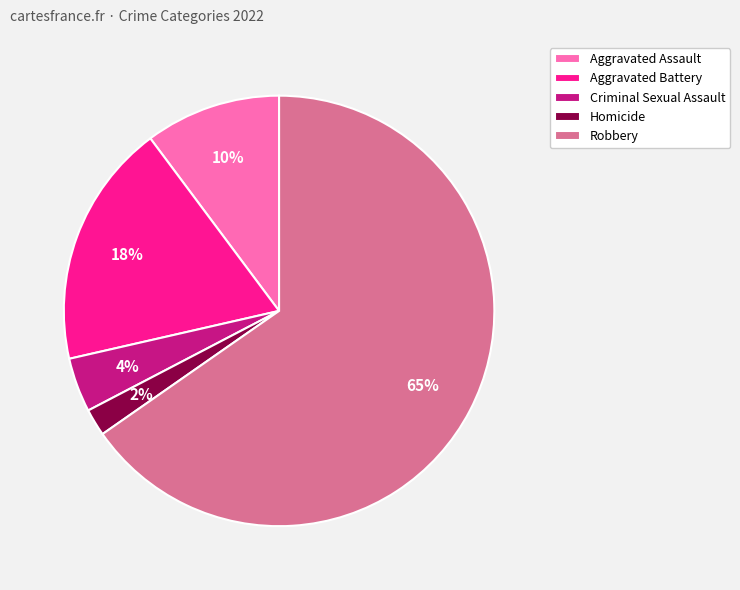

Rank the categories by value from lowest to highest.

Homicide, Criminal Sexual Assault, Aggravated Assault, Aggravated Battery, Robbery